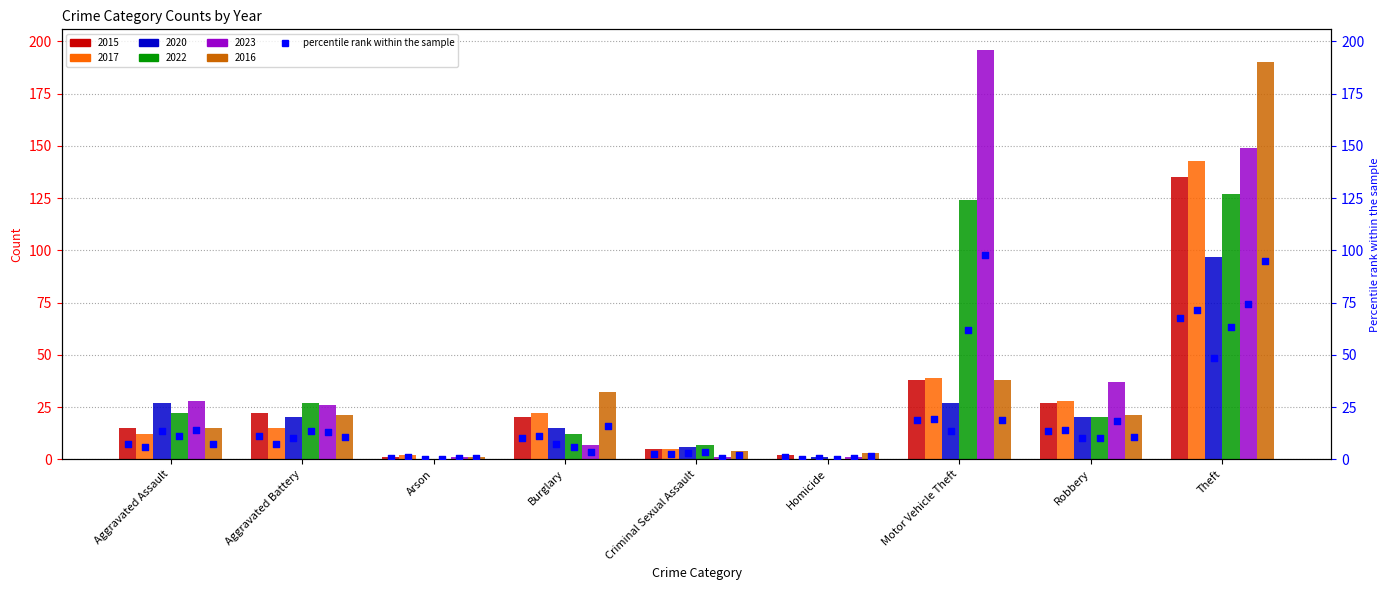

At how many categories does at least one series exceed 187?

2